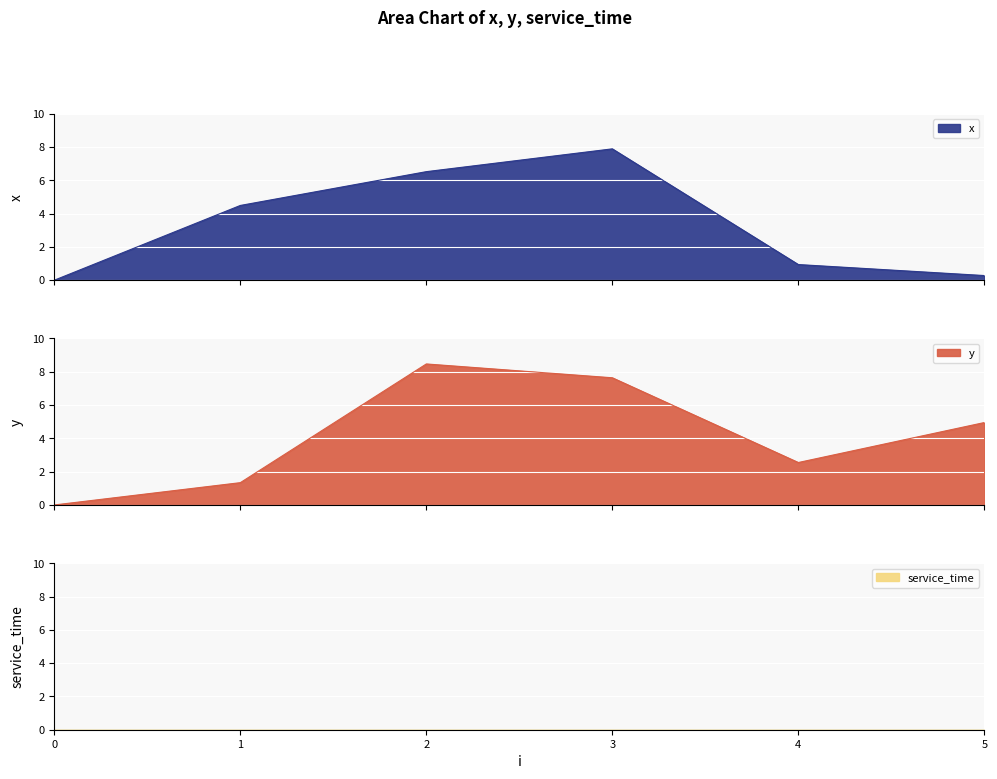

Does the chart display data point markers on the line(s)?

No